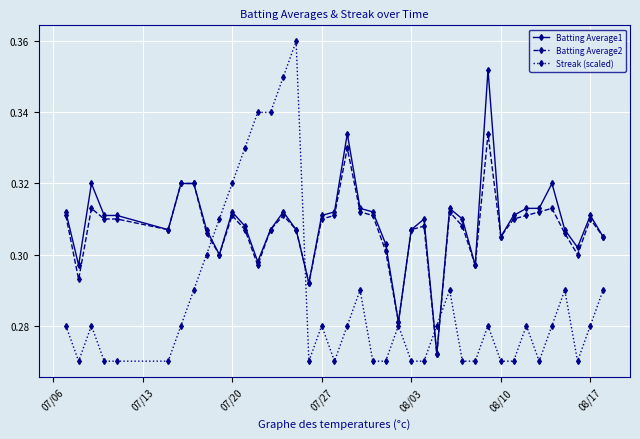

Which series has the widest spread of values?

Streak (scaled)